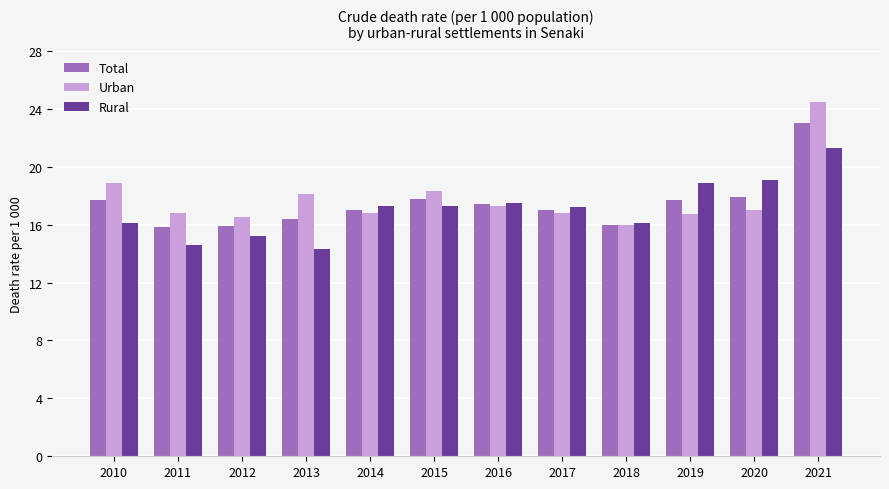

What is the approximate value of Rural at 2021?

21.3